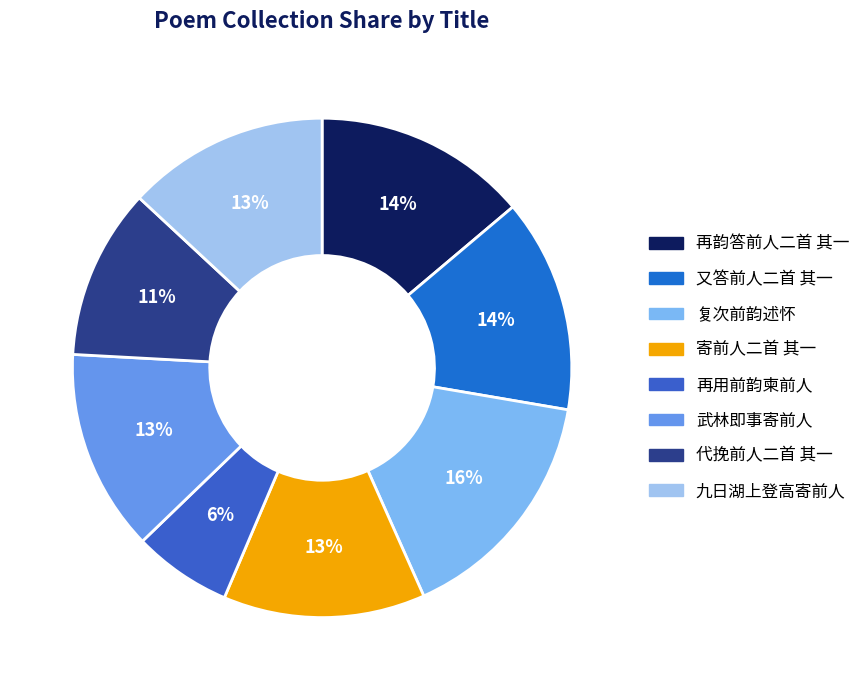

Count the number of slices in the pie.

8